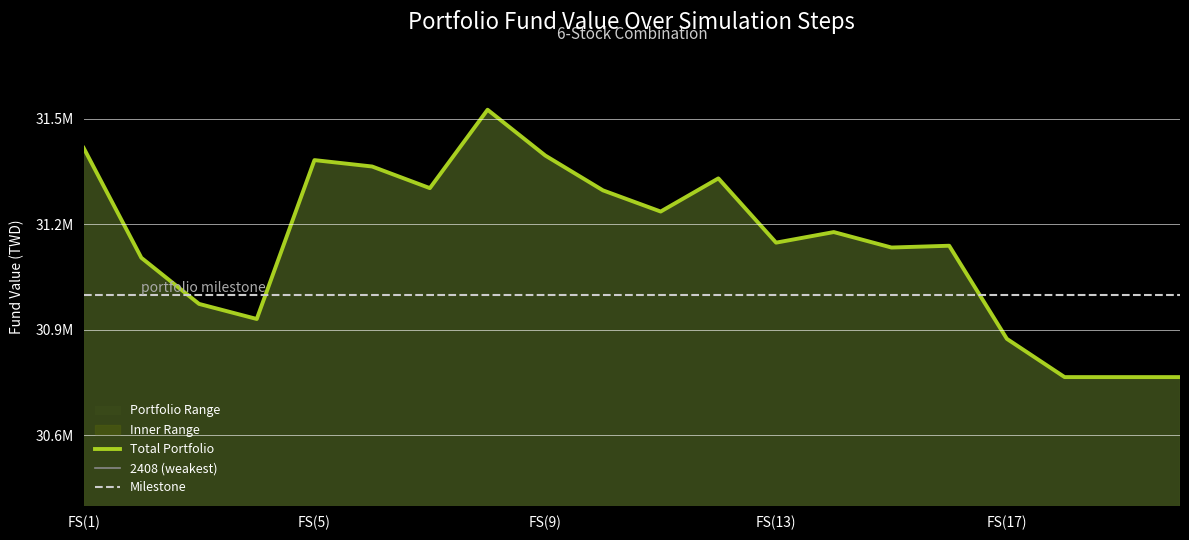

True or false: 2408 (weakest) and Total Portfolio cross at least once.

False